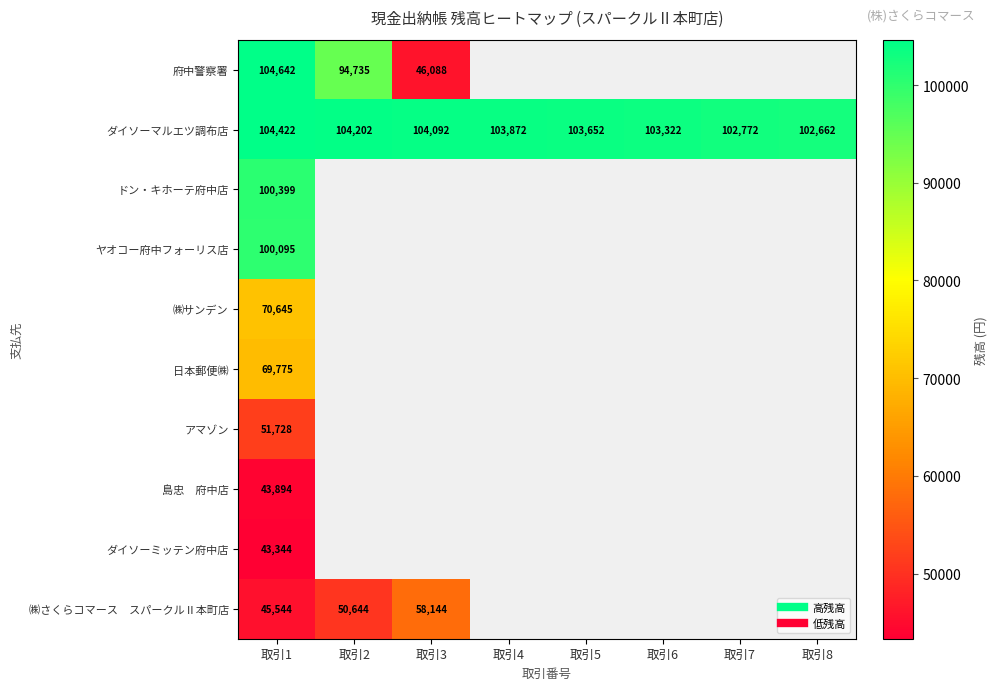

Where is ドン・キホーテ府中店 nearest to the value 100399?

取引1